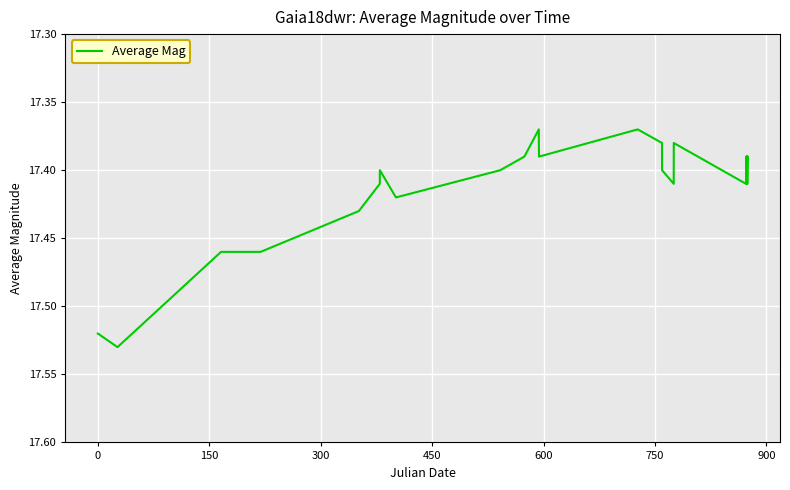

How many points are higher than both their immediate neighbors (excluding endpoints)?

7